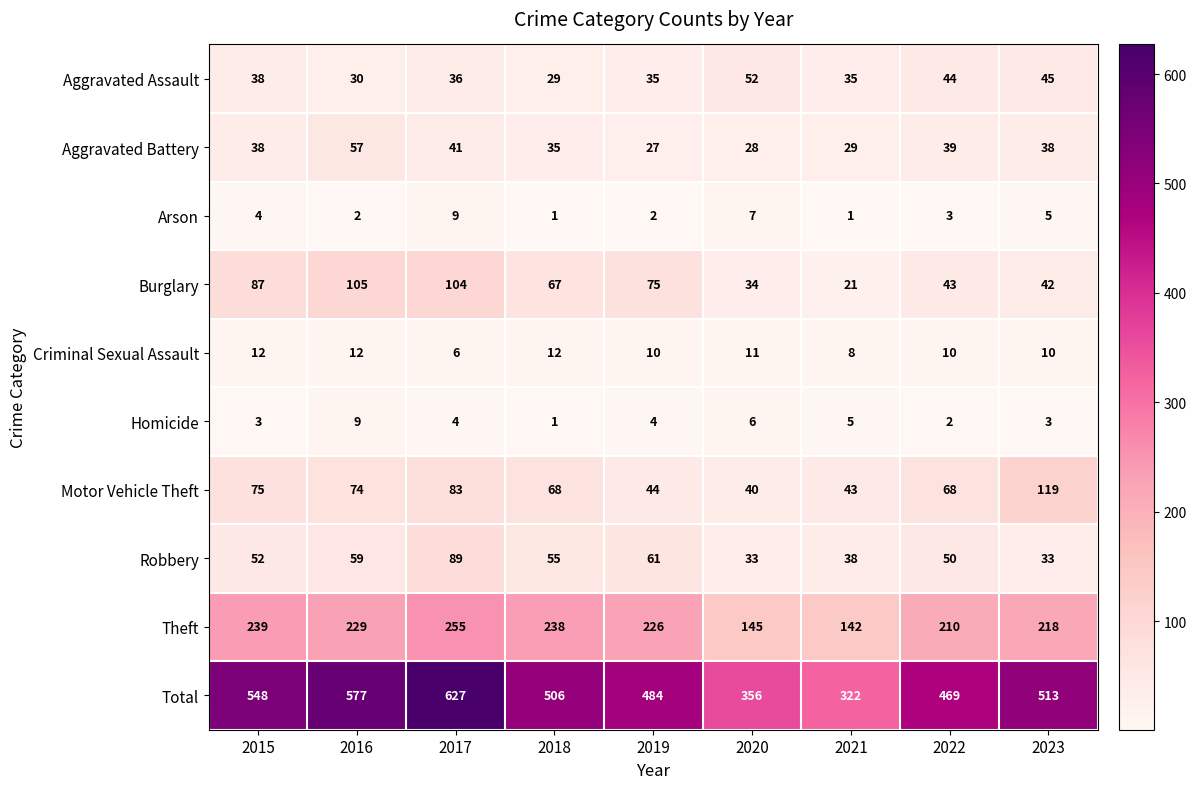

How many categories are shown in the chart?

9